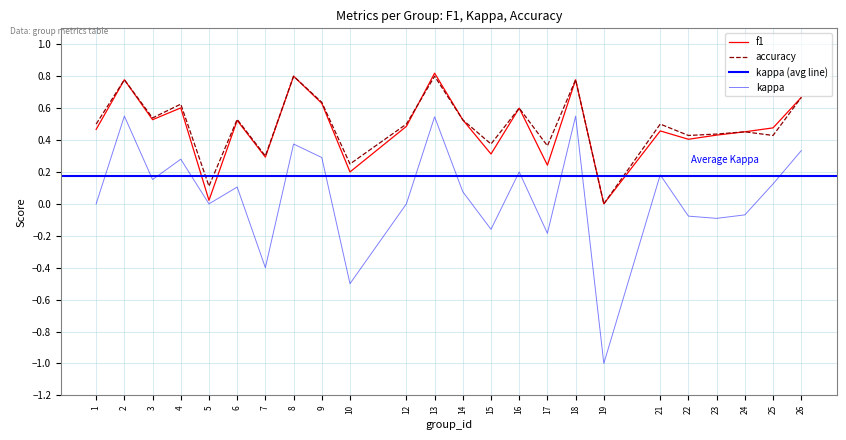

At which label does f1 reach its peak?

13